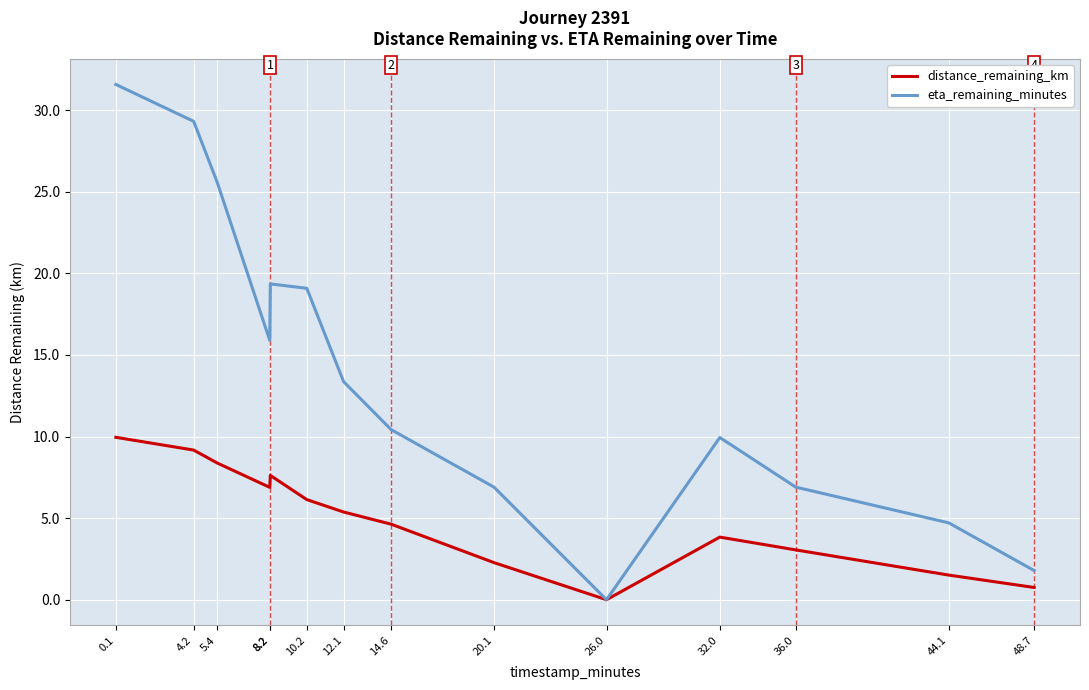

Which series has the widest spread of values?

eta_remaining_minutes